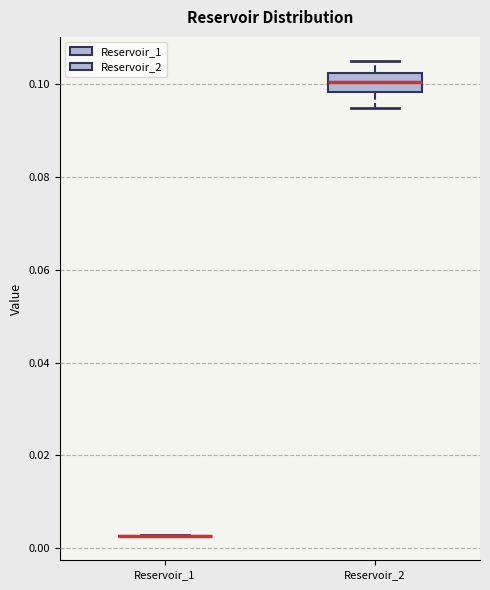

Reading left to right, transcribe this box plot: for each box, give where its median line is, the range the box spans, and where its two whiskers end, as read against the y-axis. The values are not printed on the chart, so give them approximately, as read against the axis.

Reservoir_1: box collapsed to a line at 0.002, whiskers 0.002 to 0.002
Reservoir_2: median 0.100, box 0.098 to 0.102, whiskers 0.094 to 0.104